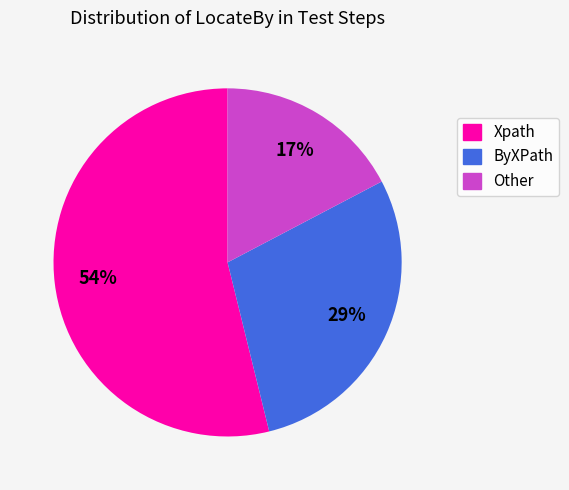

Which category accounts for the majority?

Xpath